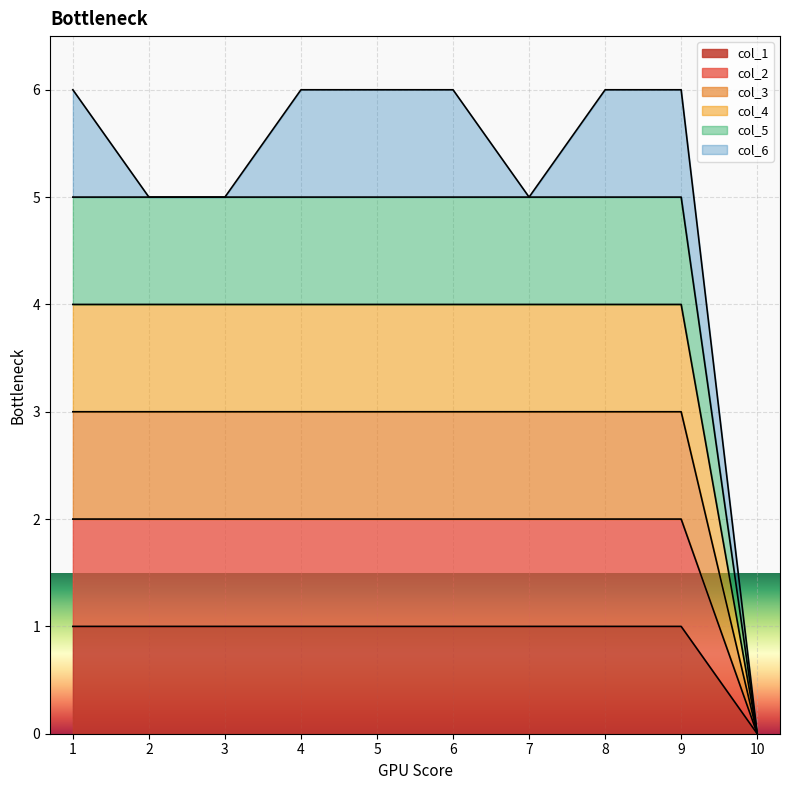

Does the chart display data point markers on the line(s)?

No